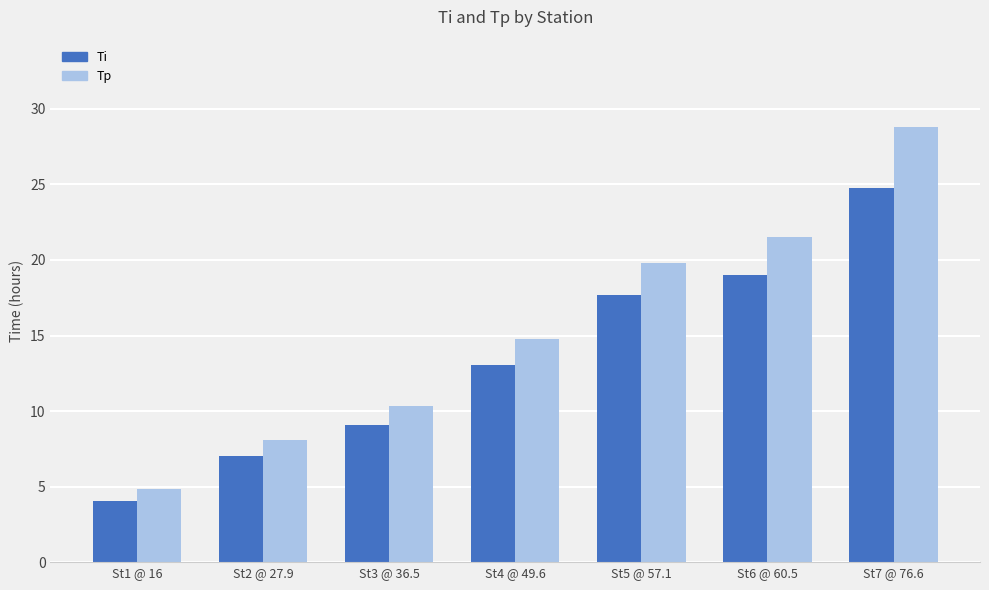

What is the spread (max minus min) of values at St4 @ 49.6?

1.8